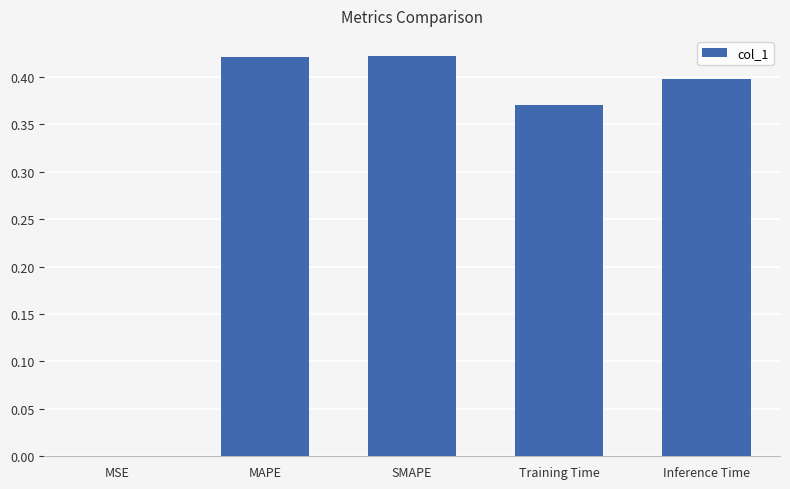

Between MSE and SMAPE, which is larger?

SMAPE